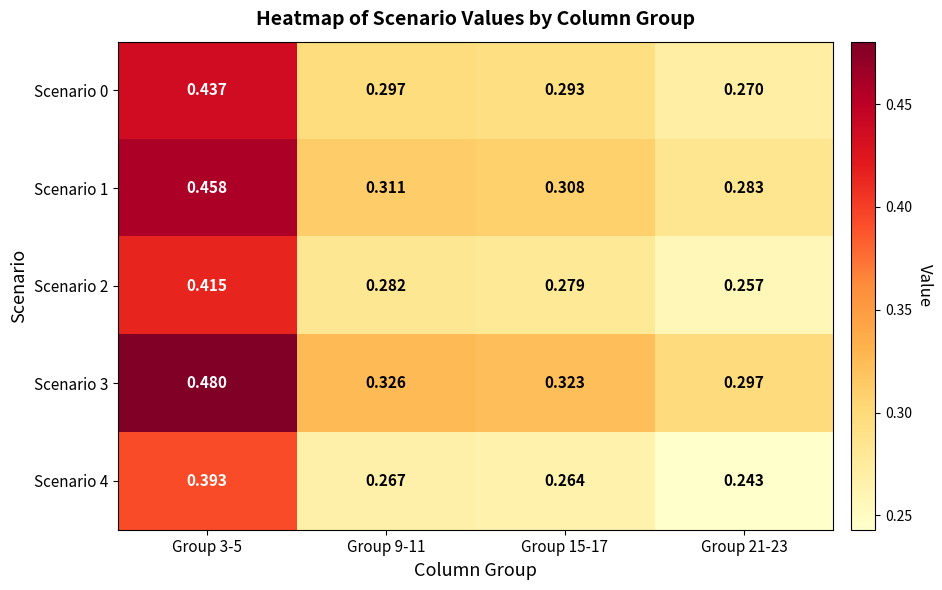

Is the value of Scenario 3 at Group 9-11 greater than the value of Scenario 2 at Group 9-11?

Yes